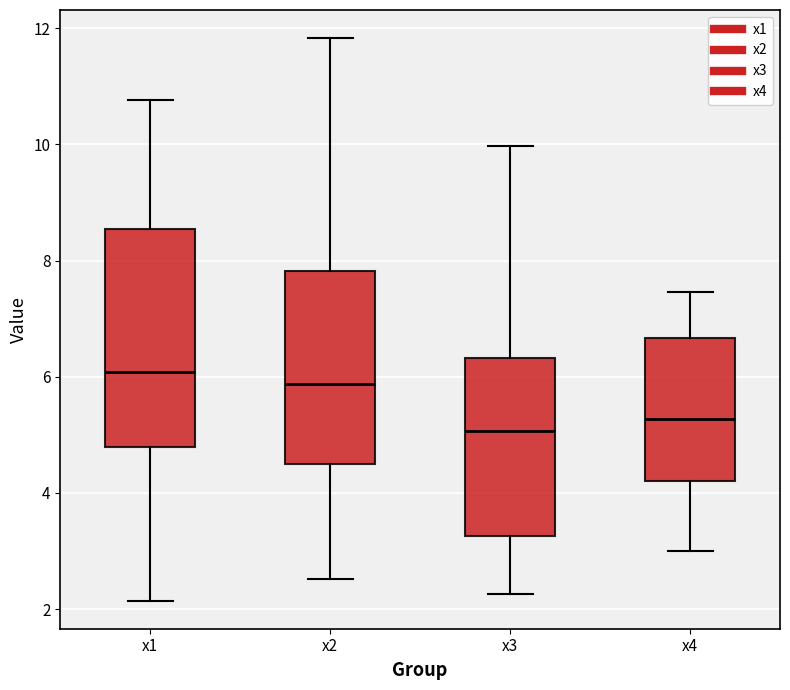

Reading left to right, read every box against the y-axis: the position of its median line, the range the box covers, and the ends of its whiskers. The values are not printed on the chart, so give them approximately, as read against the axis.

x1: median 6.0, box 4.8 to 8.6, whiskers 2.2 to 10.8
x2: median 5.8, box 4.4 to 7.8, whiskers 2.6 to 11.8
x3: median 5.0, box 3.2 to 6.4, whiskers 2.2 to 10.0
x4: median 5.2, box 4.2 to 6.6, whiskers 3.0 to 7.4